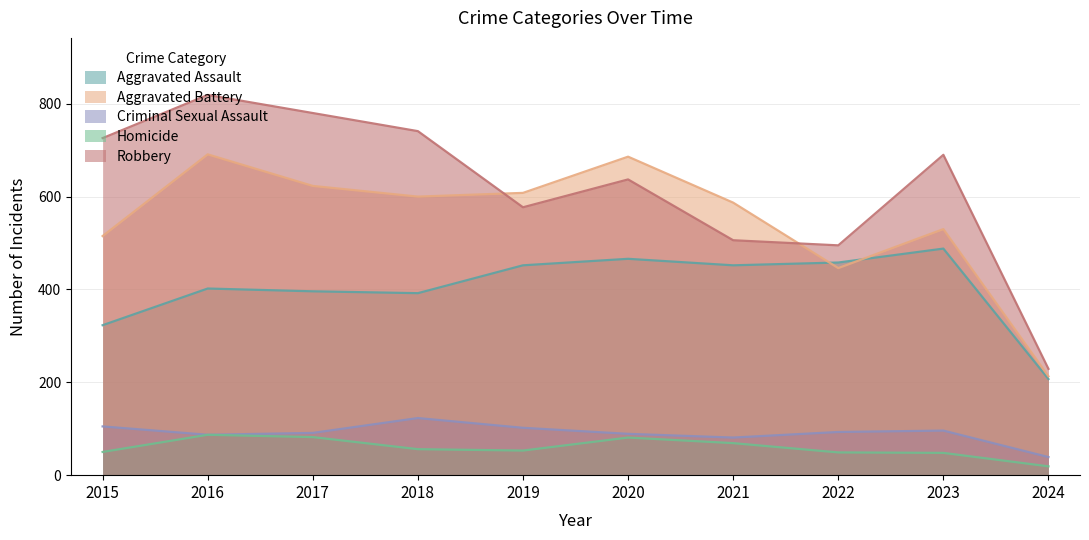

What is the value of the Homicide point at the 3rd from the left?

82